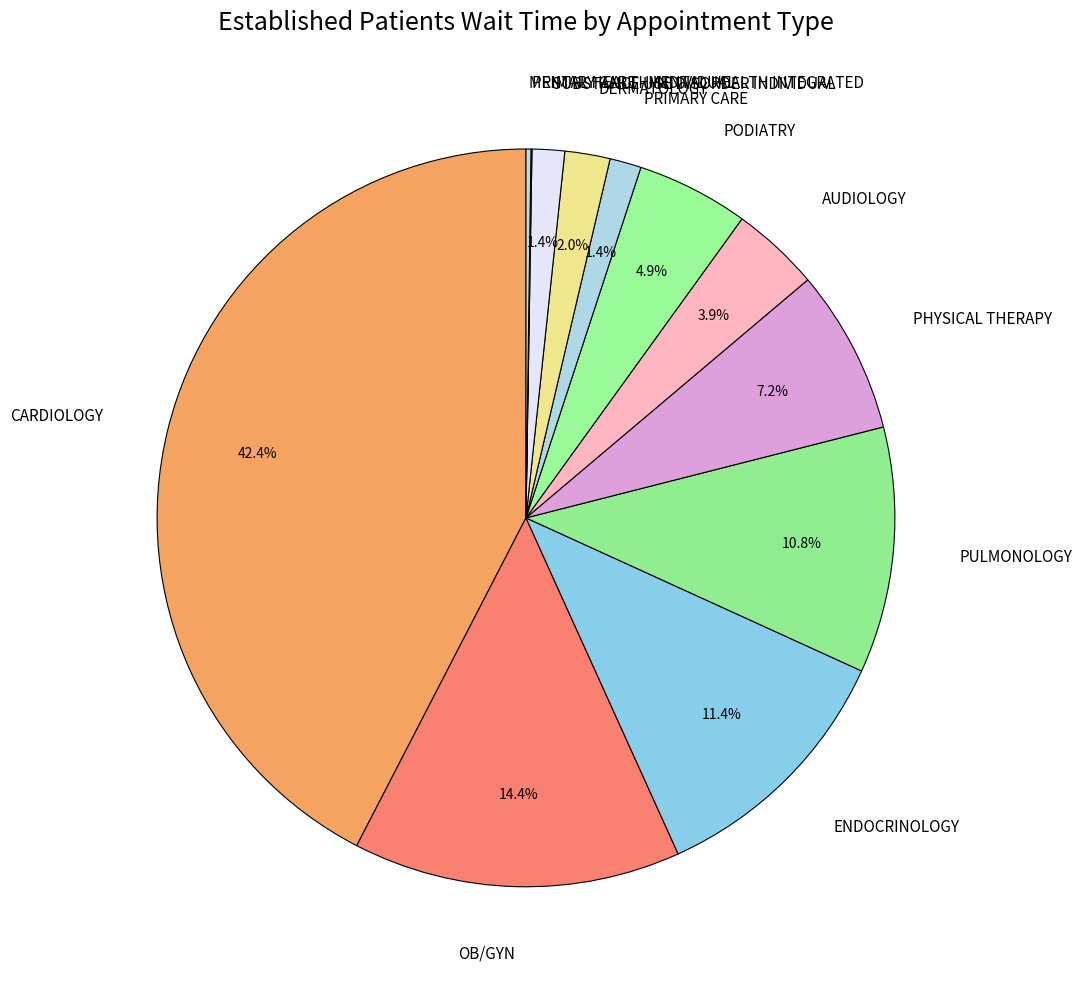

Which category has the smallest portion of the pie?

PRIMARY CARE - MENTAL HEALTH INTEGRATED